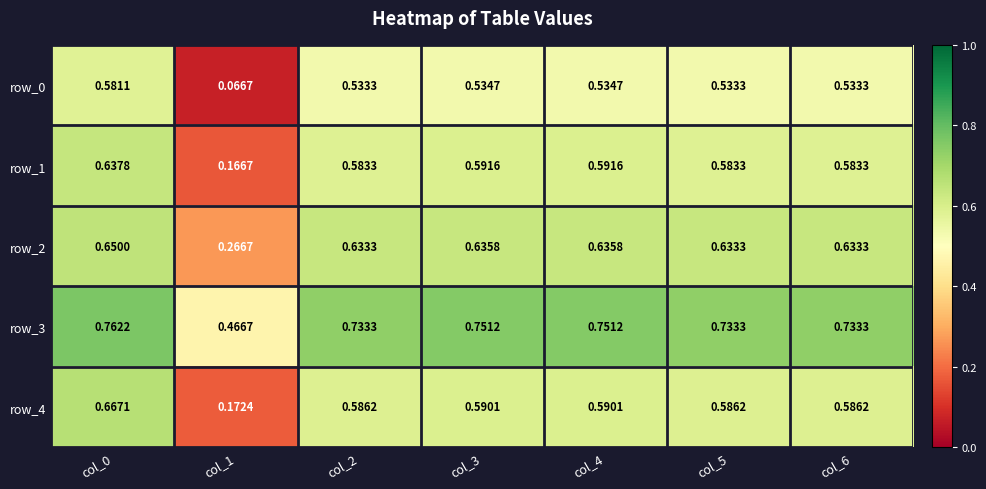

Which series has the largest total across all categories?

row_3